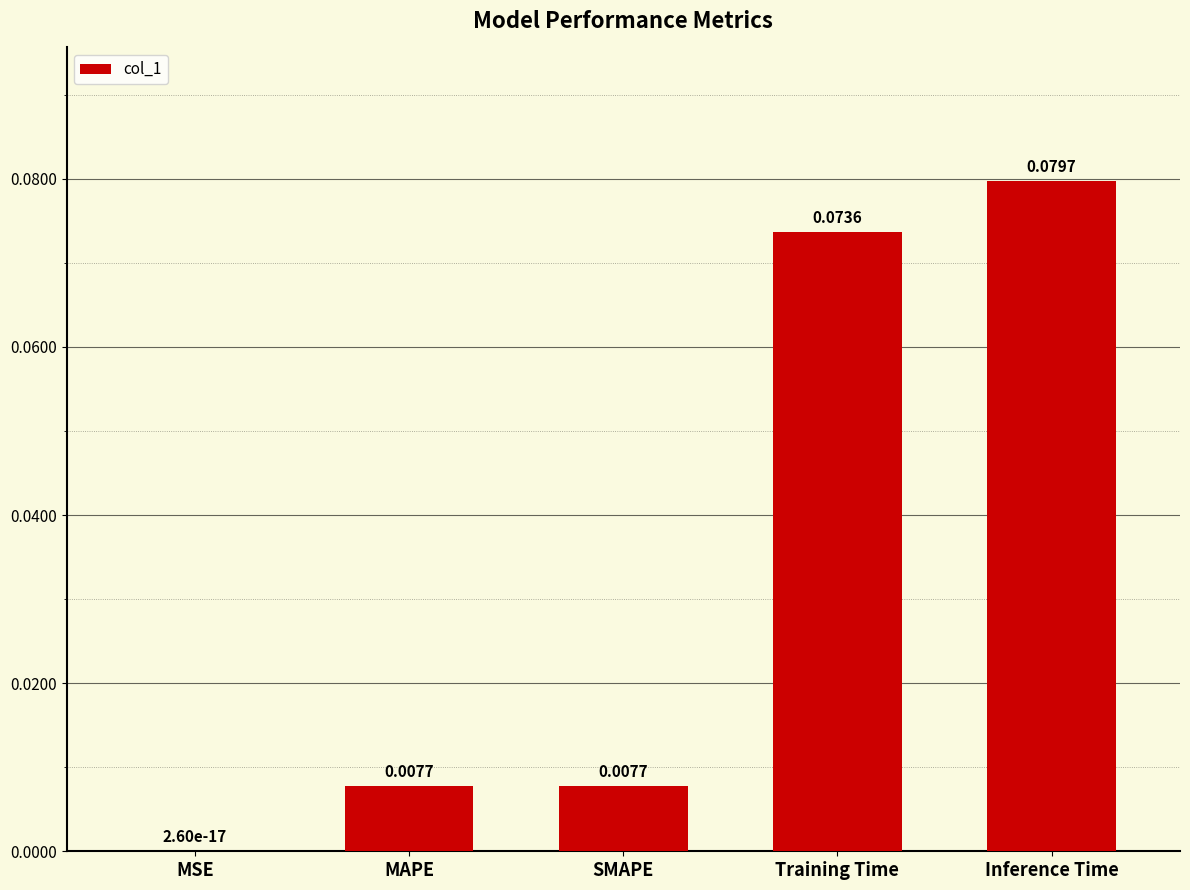

At which category does the chart reach its peak across all series?

Inference Time